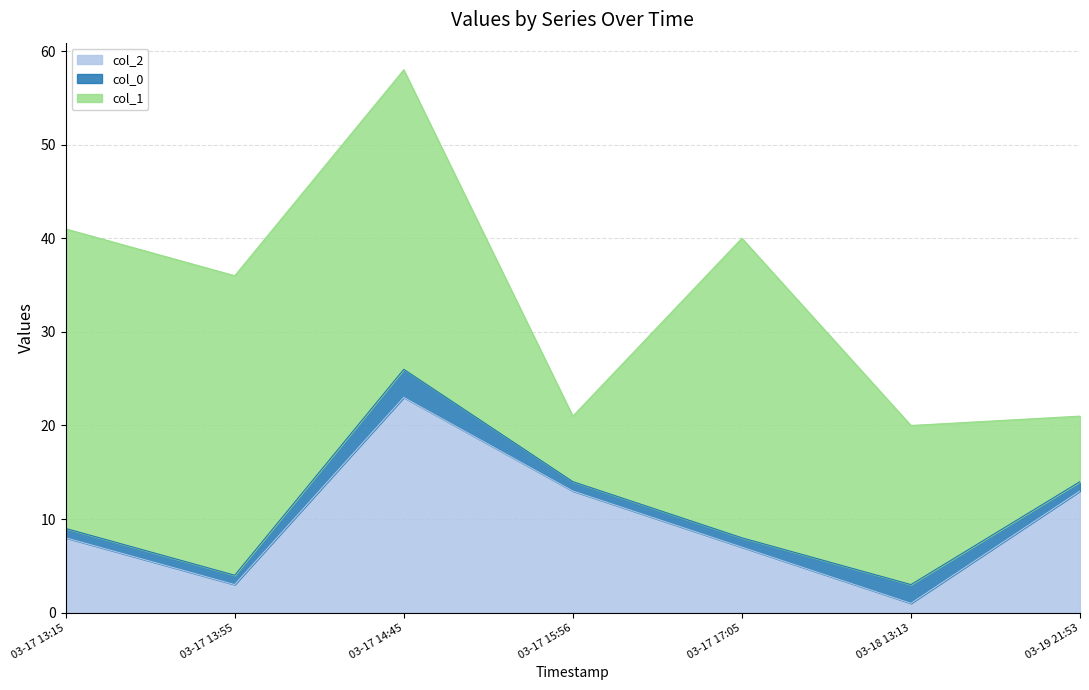

What position from the right is 2015-03-17 13:55:32?

6